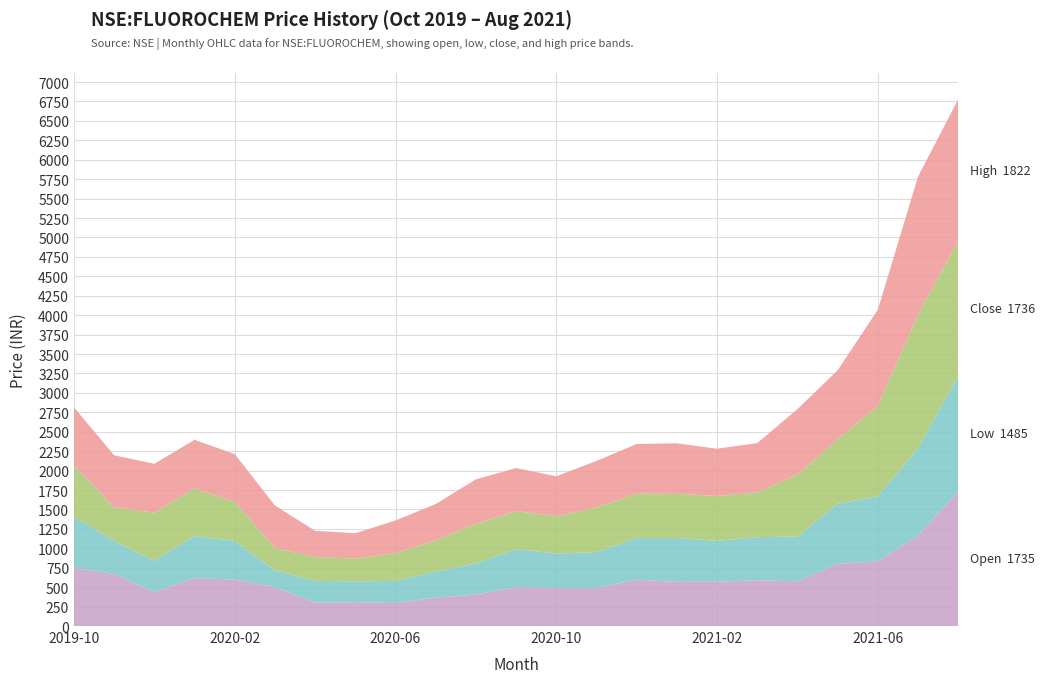

Reading left to right, transcribe all the data shown in this chart.

open: 2019-10=750.0	2019-11=668.9	2019-12=438.0	2020-01=616.5	2020-02=598.0	2020-03=501.0	2020-04=300.0	2020-05=307.2	2020-06=295.0	2020-07=367.0	2020-08=404.0	2020-09=504.1	2020-10=490.9	2020-11=489.9	2020-12=598.0	2021-01=568.5	2021-02=570.0	2021-03=588.9	2021-04=575.2	2021-05=798.5	2021-06=834.9	2021-07=1163.0	2021-08=1734.7
low: 2019-10=653.0	2019-11=425.6	2019-12=401.1	2020-01=543.0	2020-02=496.0	2020-03=217.4	2020-04=280.1	2020-05=268.0	2020-06=285.0	2020-07=335.0	2020-08=401.0	2020-09=485.1	2020-10=442.1	2020-11=462.0	2020-12=536.0	2021-01=565.0	2021-02=525.1	2021-03=555.0	2021-04=575.0	2021-05=775.1	2021-06=834.9	2021-07=1122.0	2021-08=1484.7
close: 2019-10=661.5	2019-11=433.5	2019-12=620.0	2020-01=611.6	2020-02=504.0	2020-03=286.0	2020-04=307.5	2020-05=293.9	2020-06=356.9	2020-07=401.9	2020-08=511.2	2020-09=489.5	2020-10=479.8	2020-11=574.4	2020-12=568.5	2021-01=568.0	2021-02=577.3	2021-03=575.1	2021-04=798.5	2021-05=828.1	2021-06=1161.5	2021-07=1723.8	2021-08=1736.0
high: 2019-10=750.0	2019-11=668.9	2019-12=628.5	2020-01=625.0	2020-02=614.2	2020-03=547.0	2020-04=337.9	2020-05=325.0	2020-06=421.9	2020-07=466.0	2020-08=571.5	2020-09=554.4	2020-10=514.7	2020-11=598.0	2020-12=639.8	2021-01=650.0	2021-02=609.1	2021-03=634.9	2021-04=842.0	2021-05=888.8	2021-06=1238.0	2021-07=1773.1	2021-08=1822.0